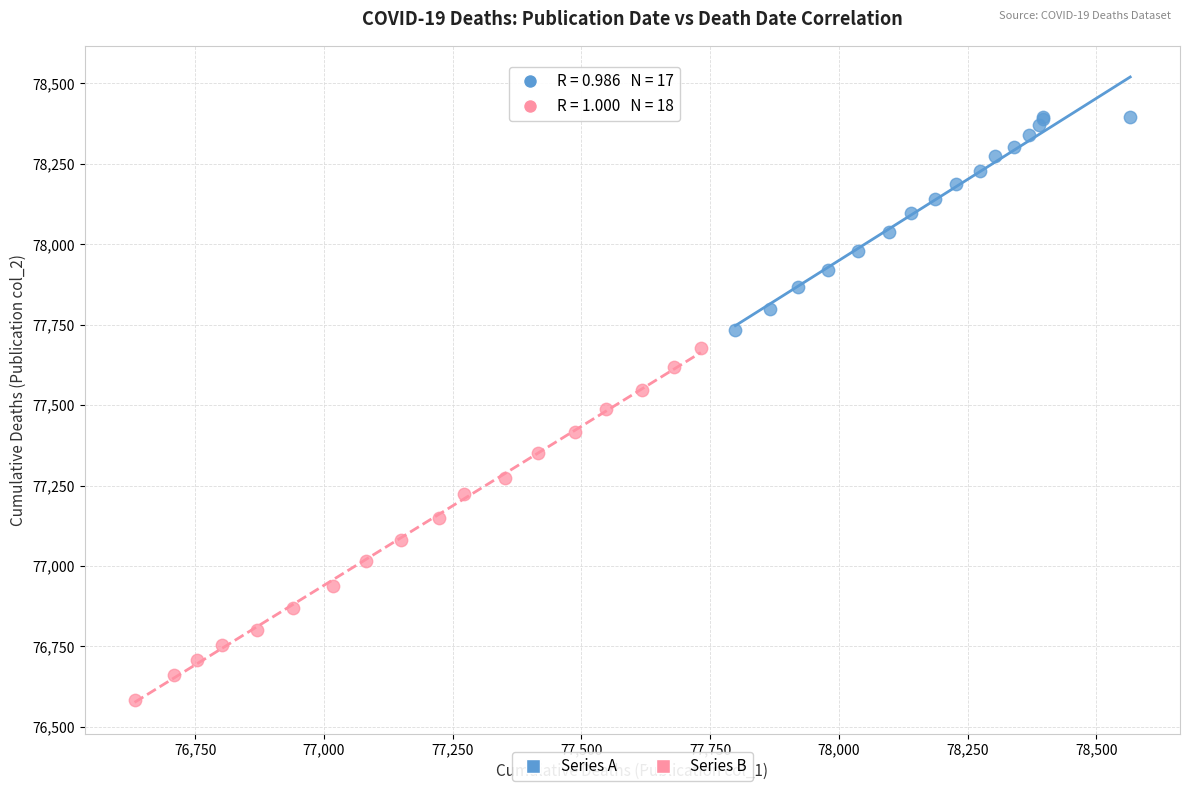

Which series contains the lowest Y value?

Series B